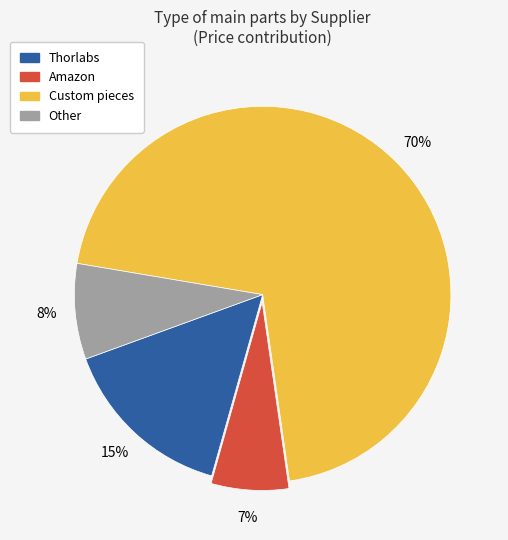

To the nearest percent, what is the difference between the largest and smallest slice percentages?

63%